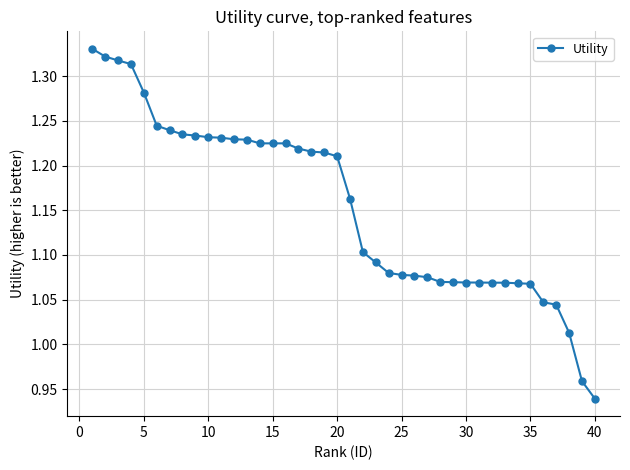

What is the difference between the second highest and second lowest values?

0.4